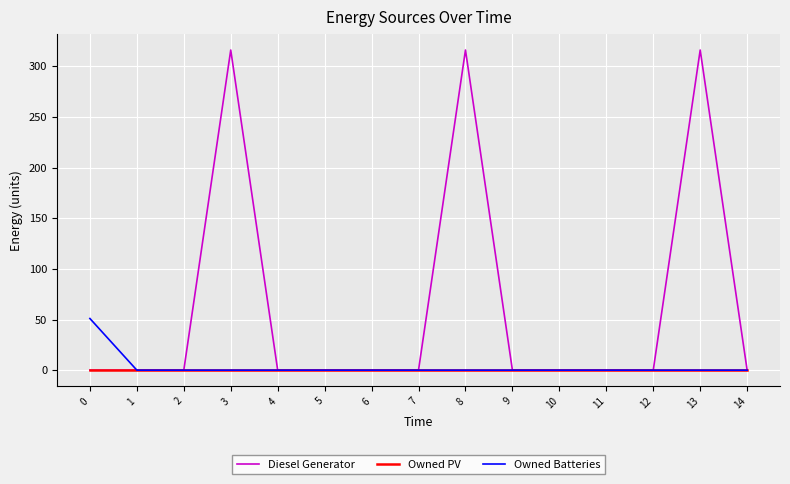

Reading left to right, transcribe all the data shown in this chart.

Diesel Generator: 0	0	0	316	0	0	0	0	316	0	0	0	0	316	0
Owned PV: 0	0	0	0	0	0	0	0	0	0	0	0	0	0	0
Owned Batteries: 51	0	0	0	0	0	0	0	0	0	0	0	0	0	0